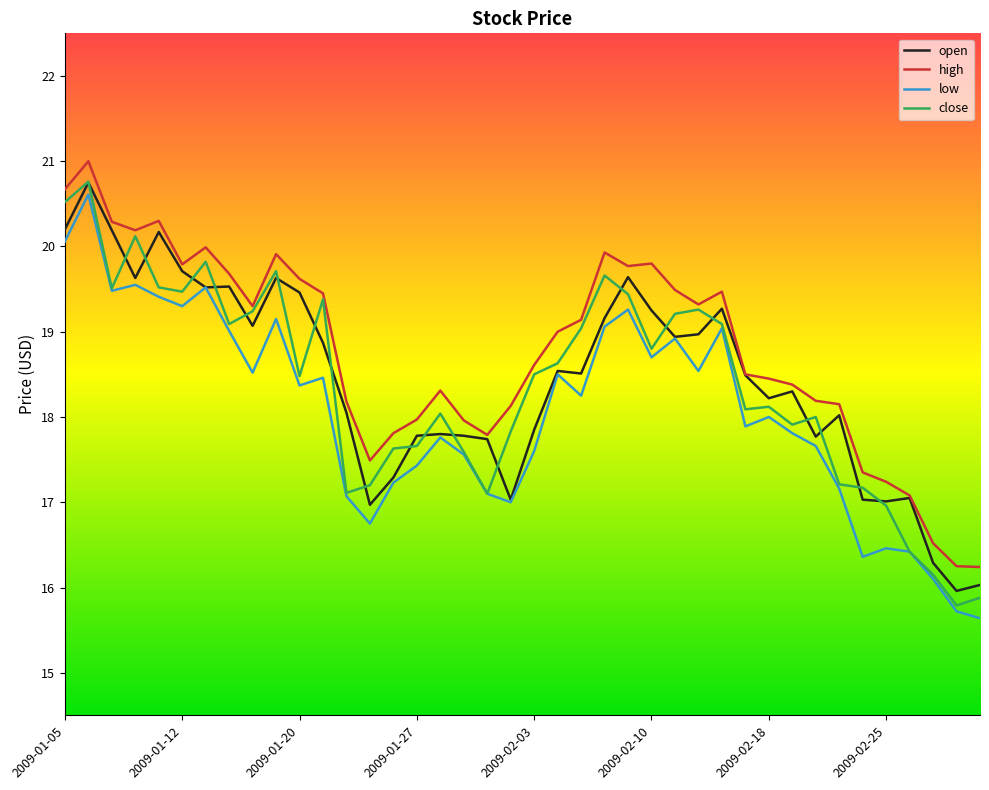

What is the maximum value shown in the chart?

21.0